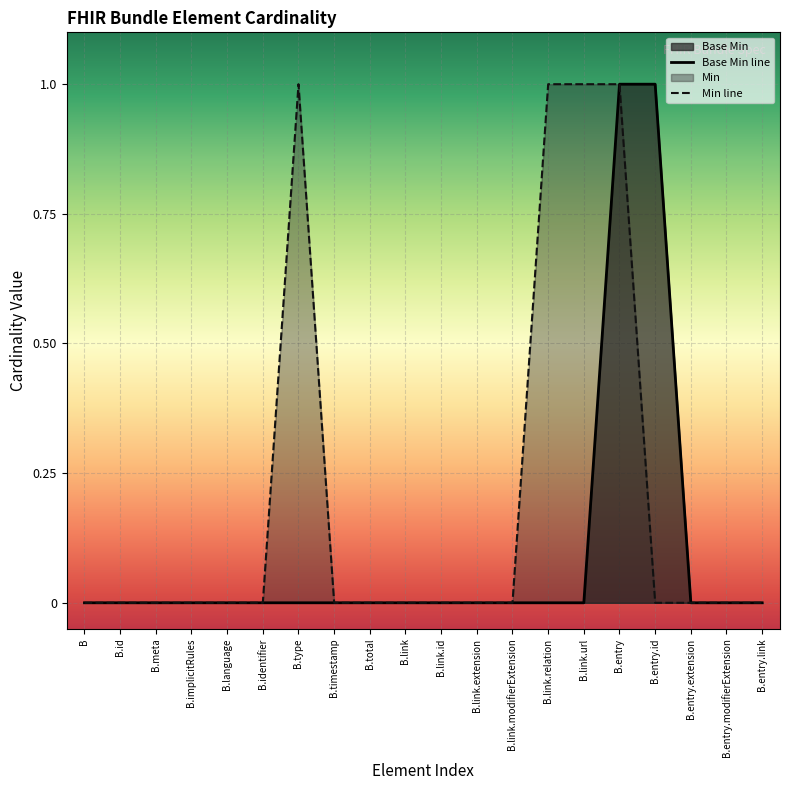

What is the sum of all values?

2